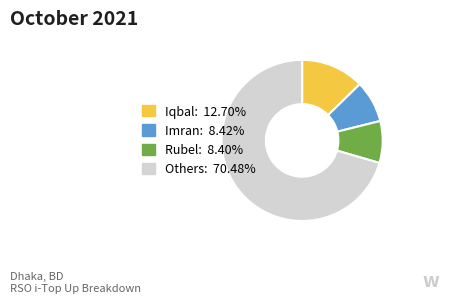

Is there a majority slice in this chart?

Yes